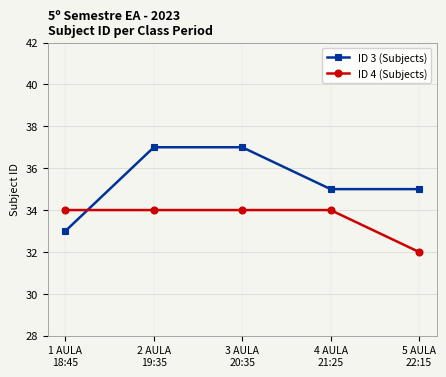

Rank the series by their average value, from highest to lowest.

ID 3 (Subjects), ID 4 (Subjects)